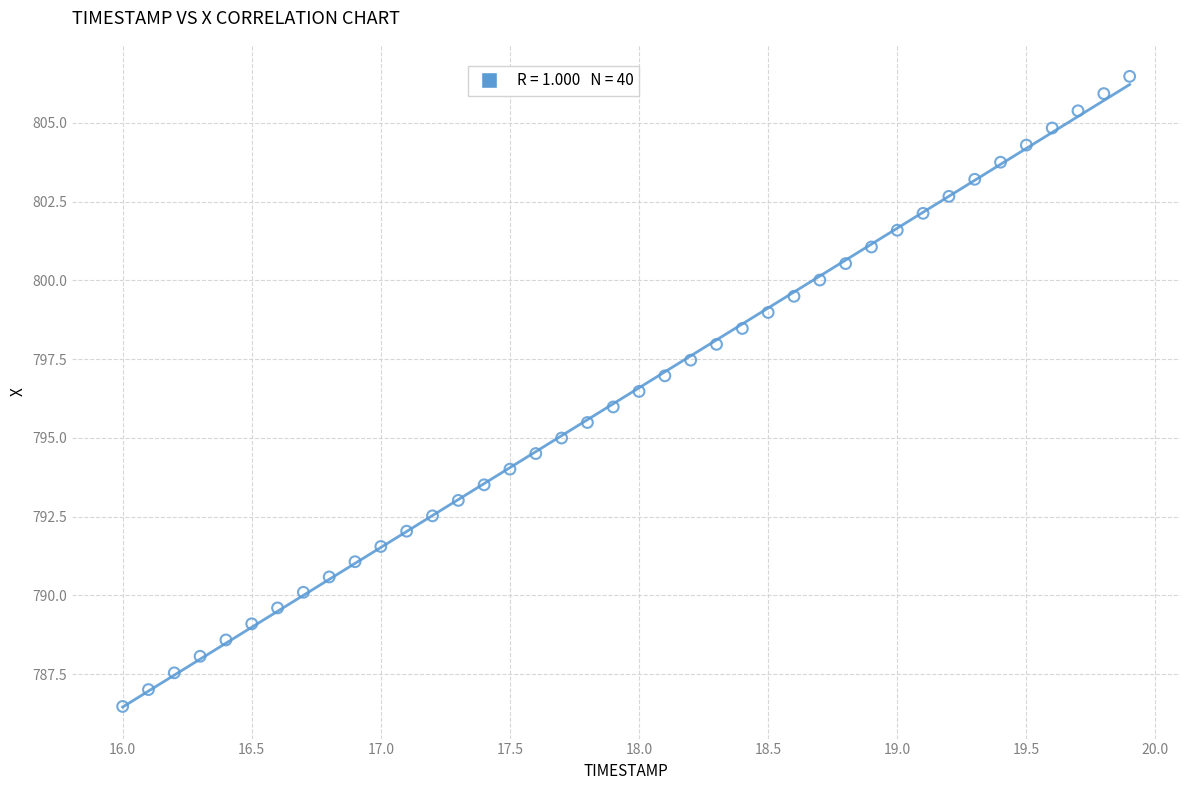

What is the range of Y values (max minus min)?

20.0